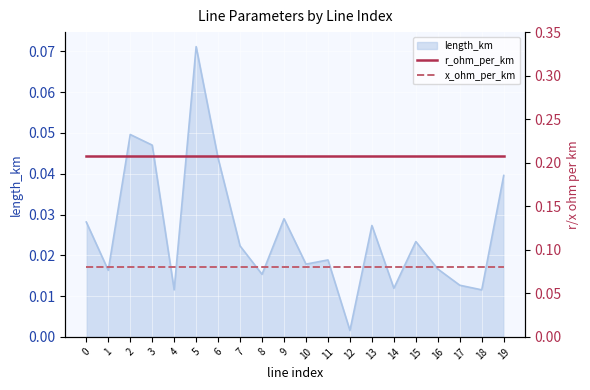

True or false: length_km has a value of 0.1 at 19.

False